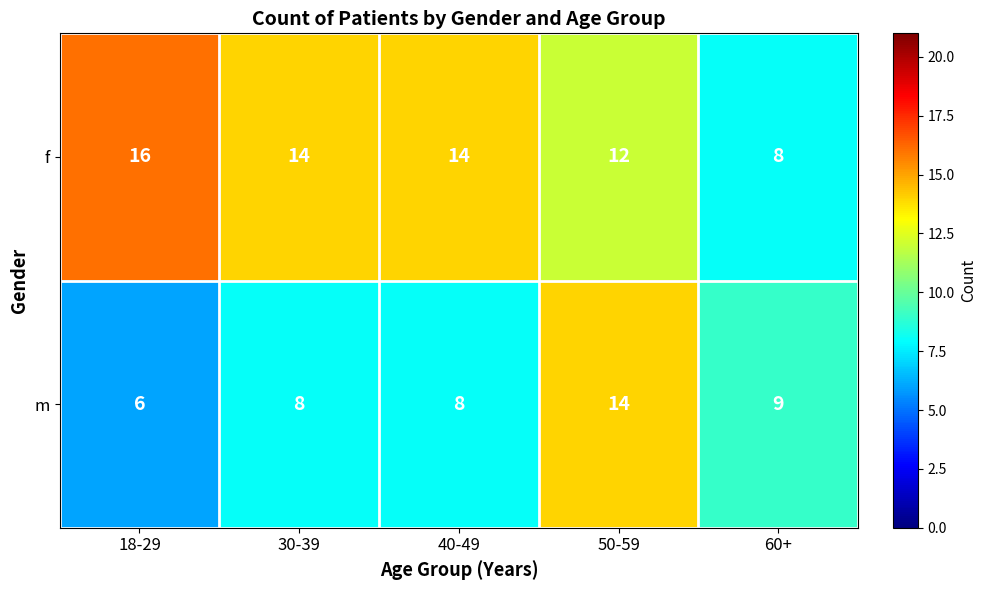

What is the average value of the f series?

13